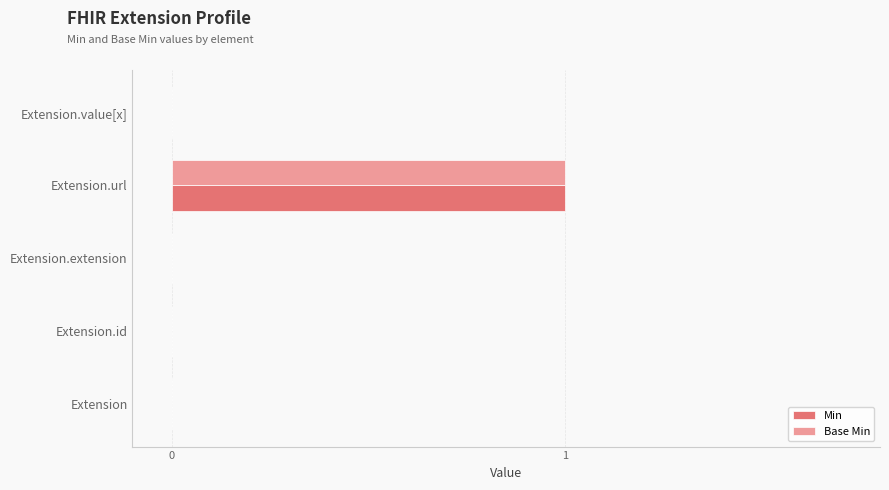

At which category is the sum across all series the highest?

Extension.url